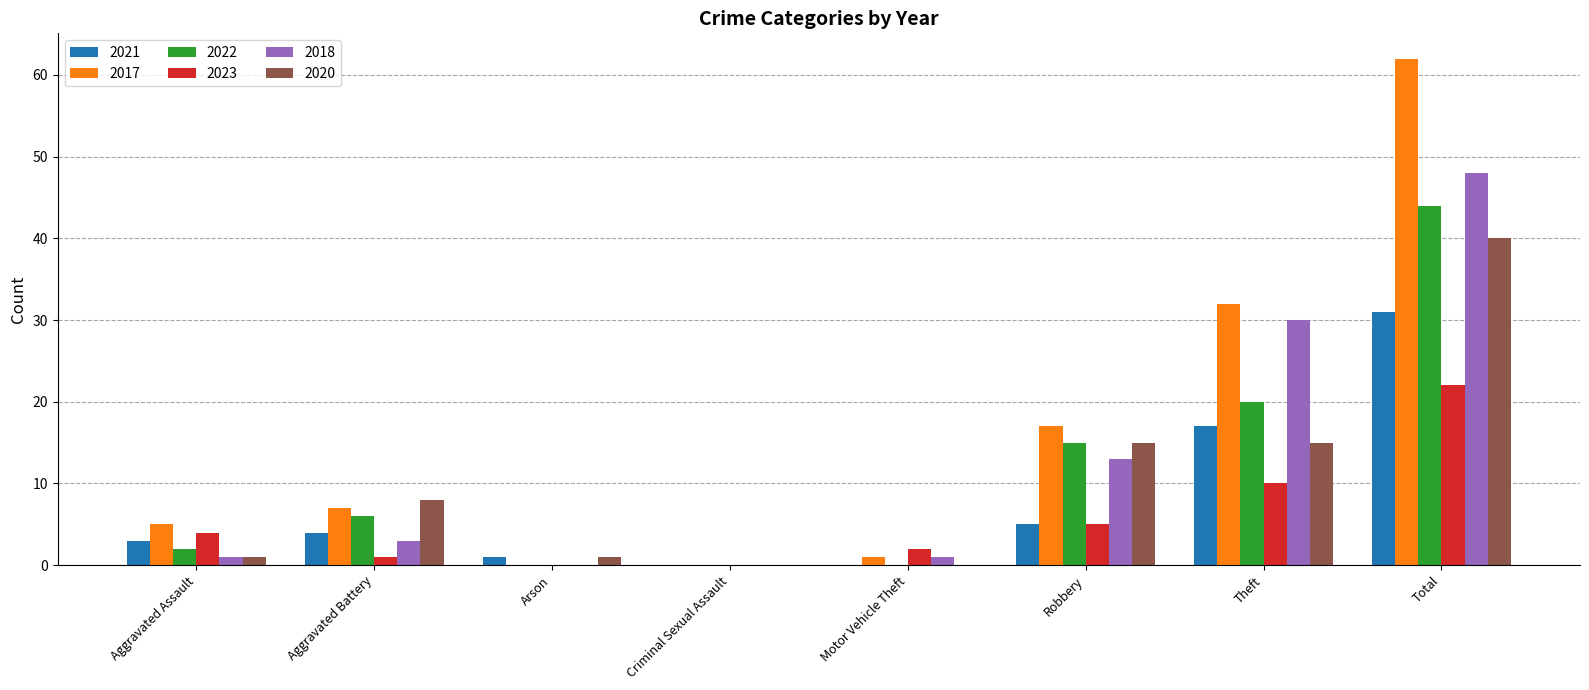

Are the bars horizontal?

No